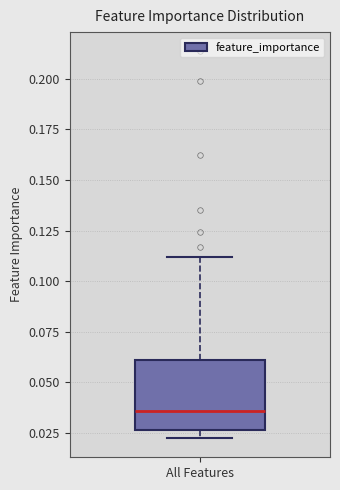

Read this box plot against the y-axis: the position of the median line, the range covered by the box, and the ends of both whiskers. The values are not printed on the chart, so give them approximately, as read against the axis.

median 0.035, box 0.025 to 0.060, whiskers 0.020 to 0.110